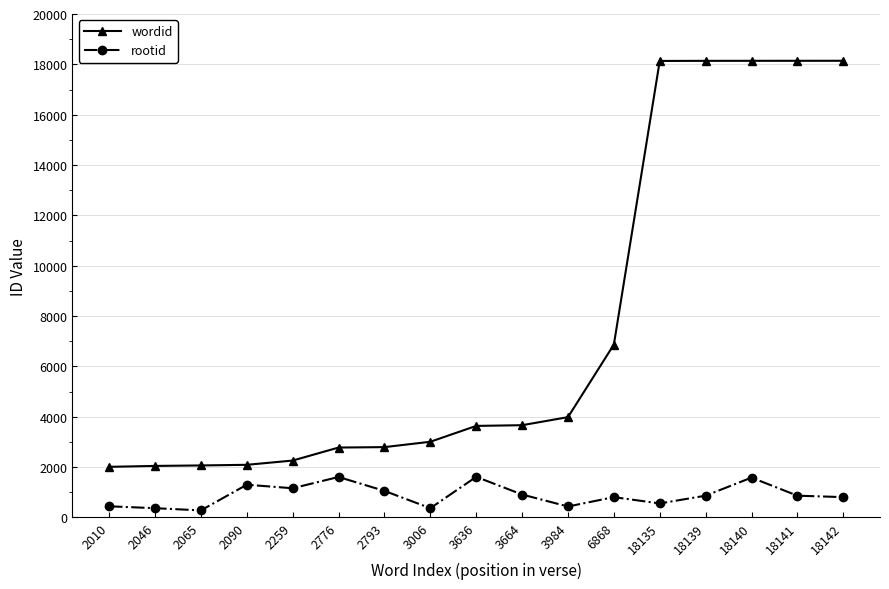

Is this an area chart (filled region under the line)?

No